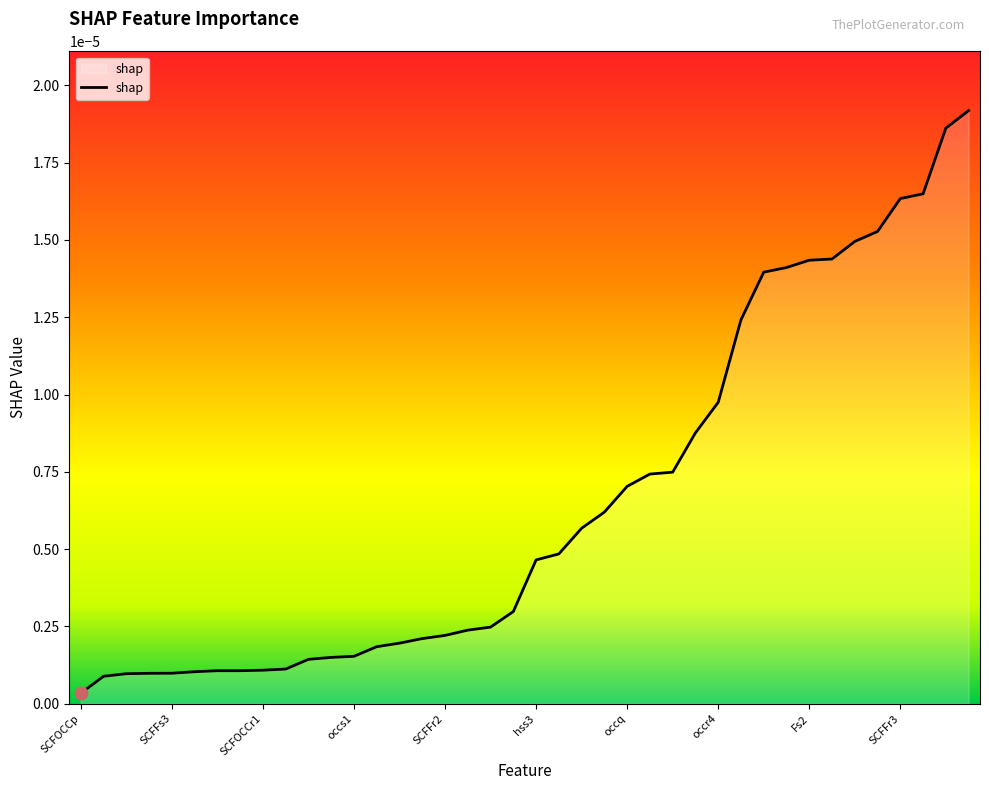

Is this an area chart (filled region under the line)?

Yes